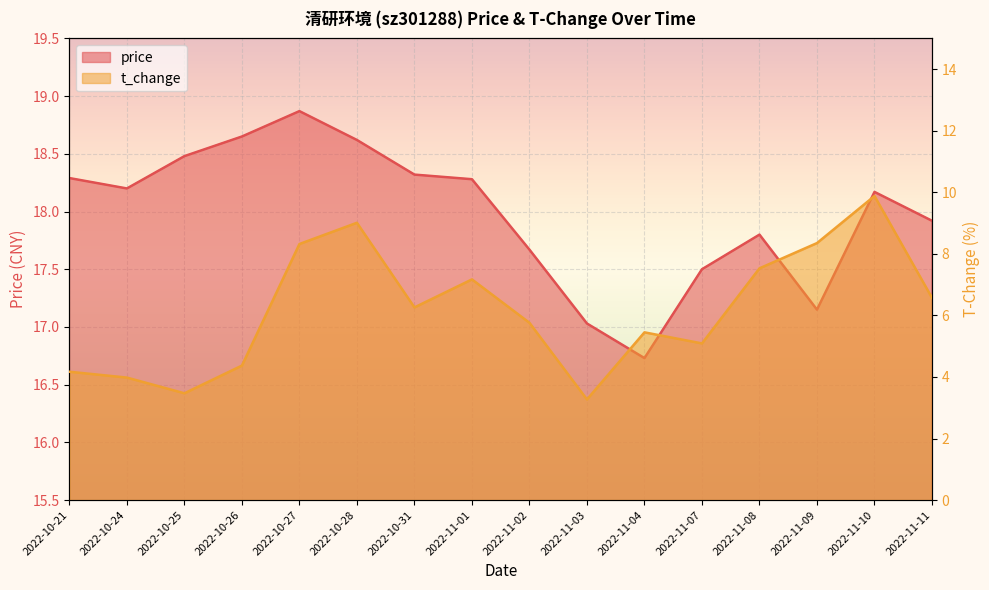

What are all the series names shown in the legend?

price, t_change